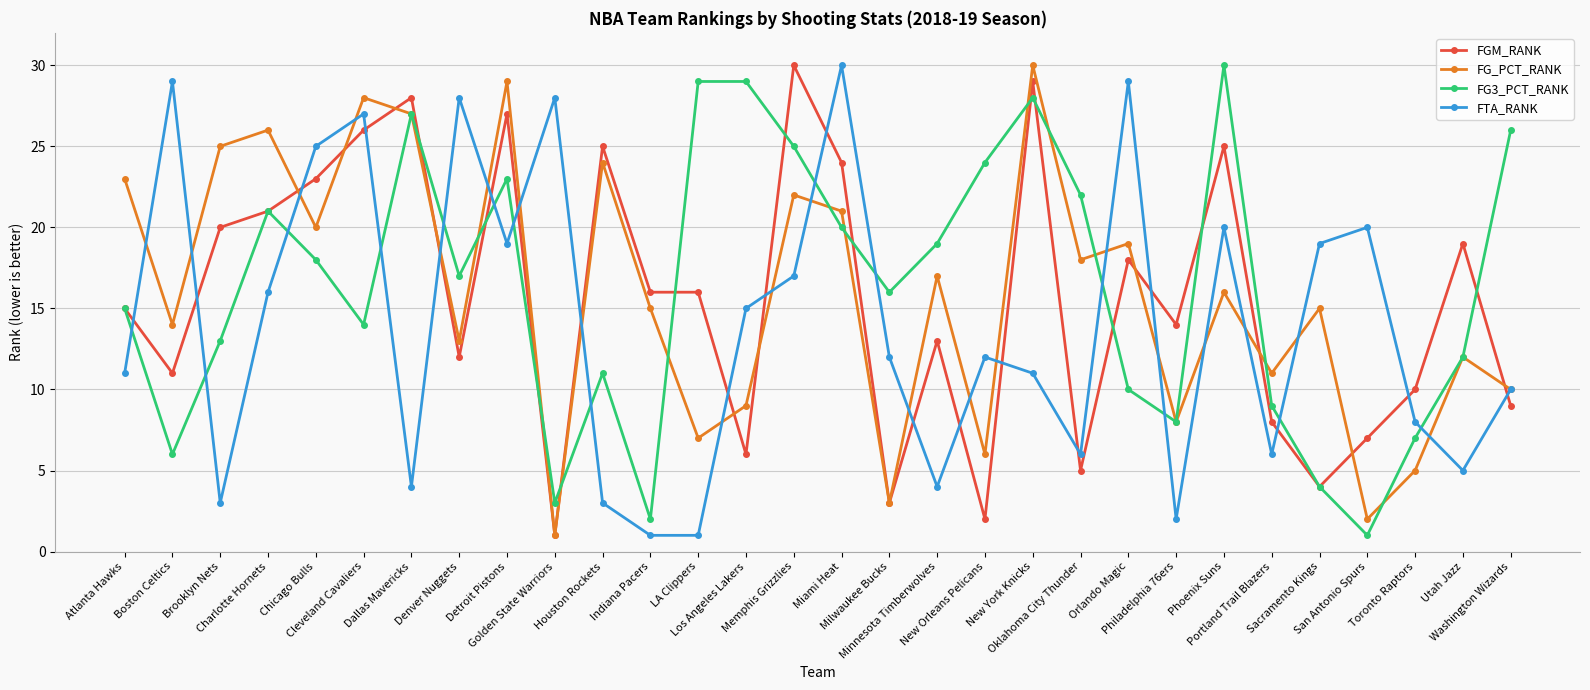

What are all the series names shown in the legend?

FGM_RANK, FG_PCT_RANK, FG3_PCT_RANK, FTA_RANK